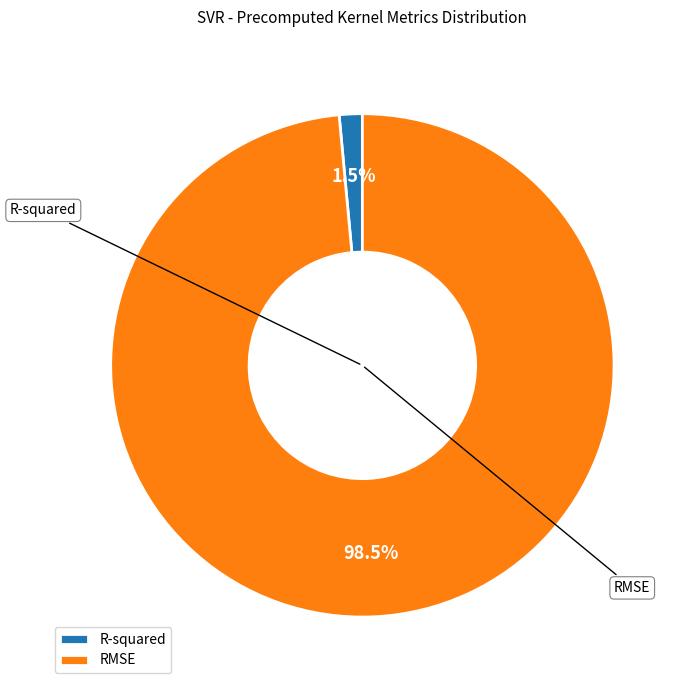

Between RMSE and R-squared, which is larger?

RMSE